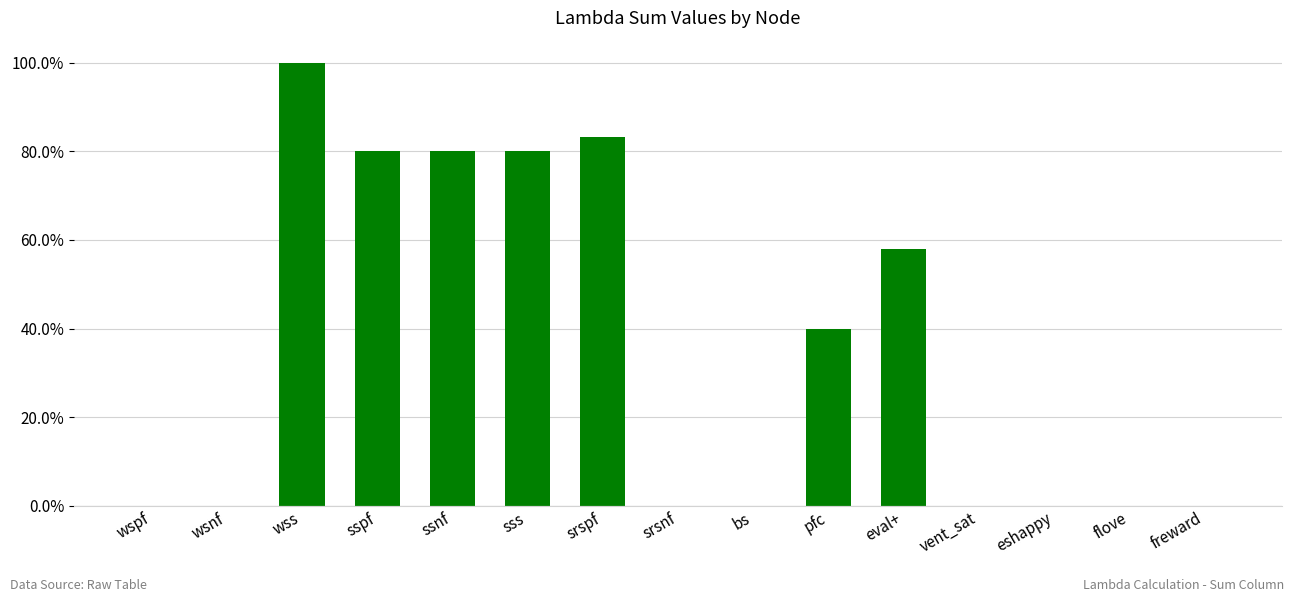

Are the bars horizontal?

No